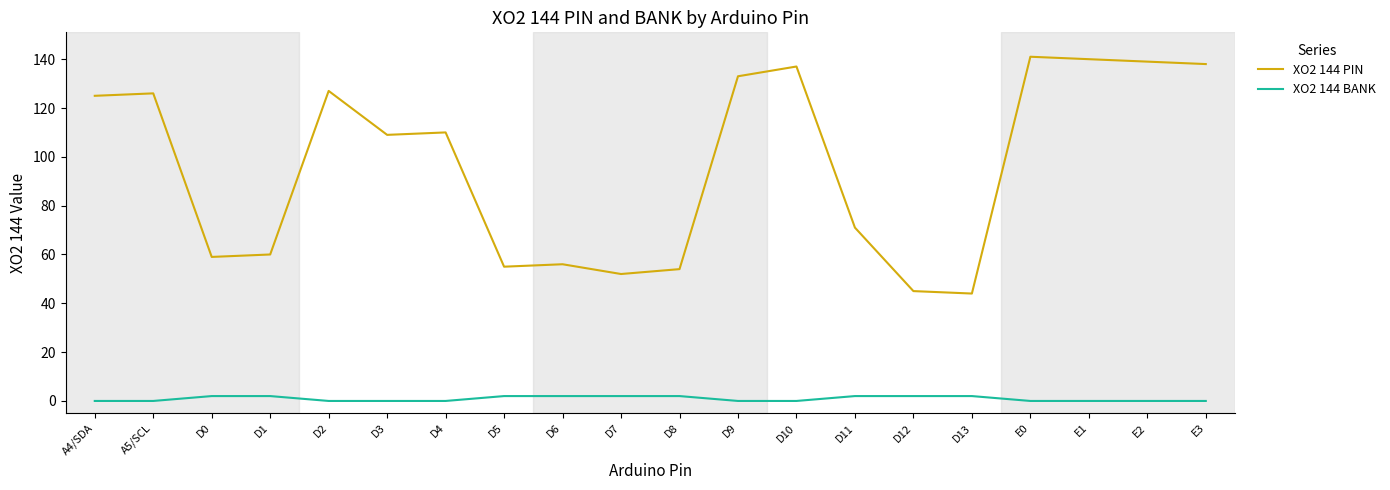

What is the greatest value displayed?

141